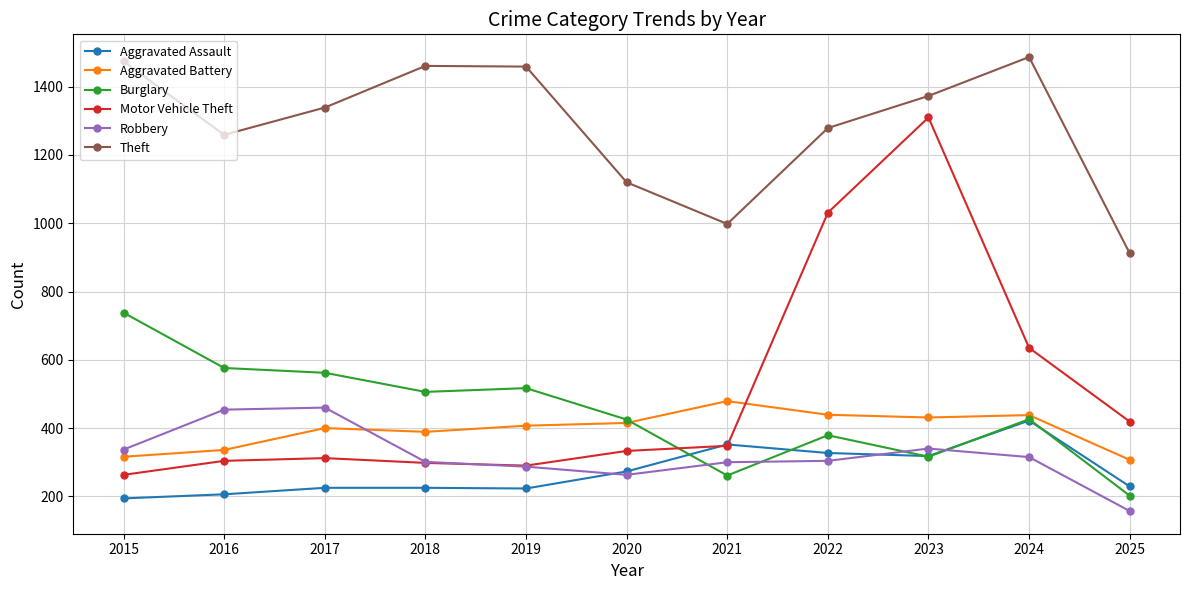

At how many categories does at least one series exceed 490?

11